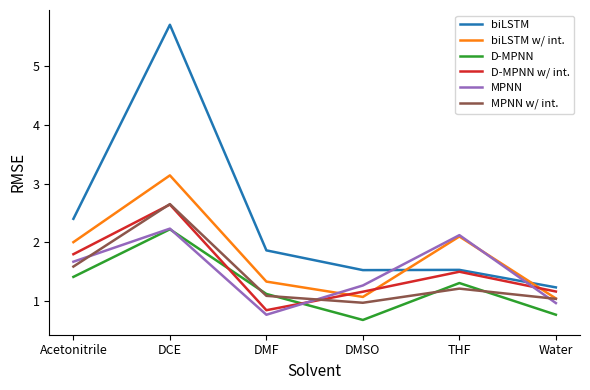

What are all the series names shown in the legend?

biLSTM, biLSTM w/ int., D-MPNN, D-MPNN w/ int., MPNN, MPNN w/ int.